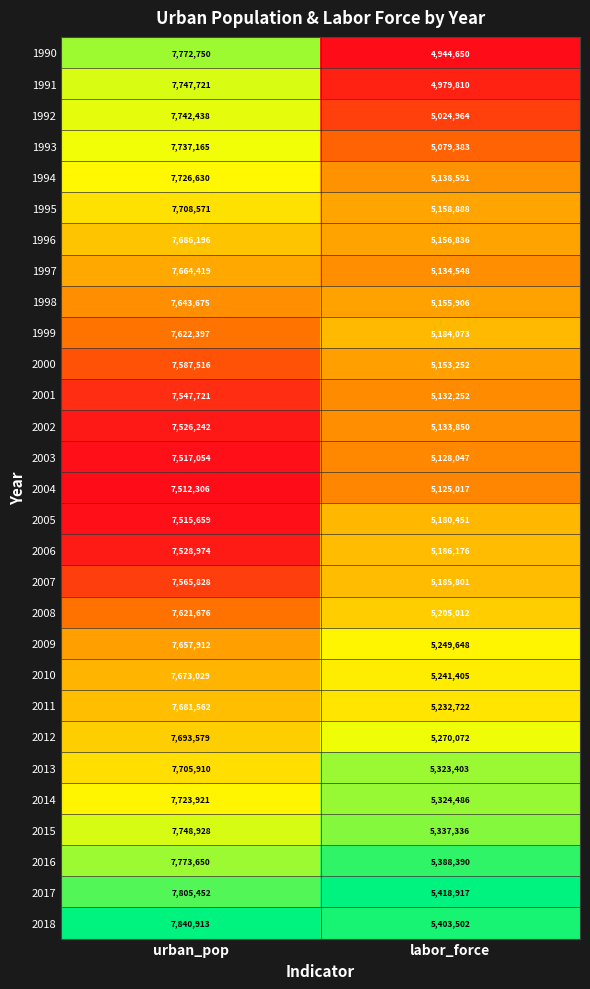

What is the sum of the 2006 values at labor_force and urban_pop?

12715150